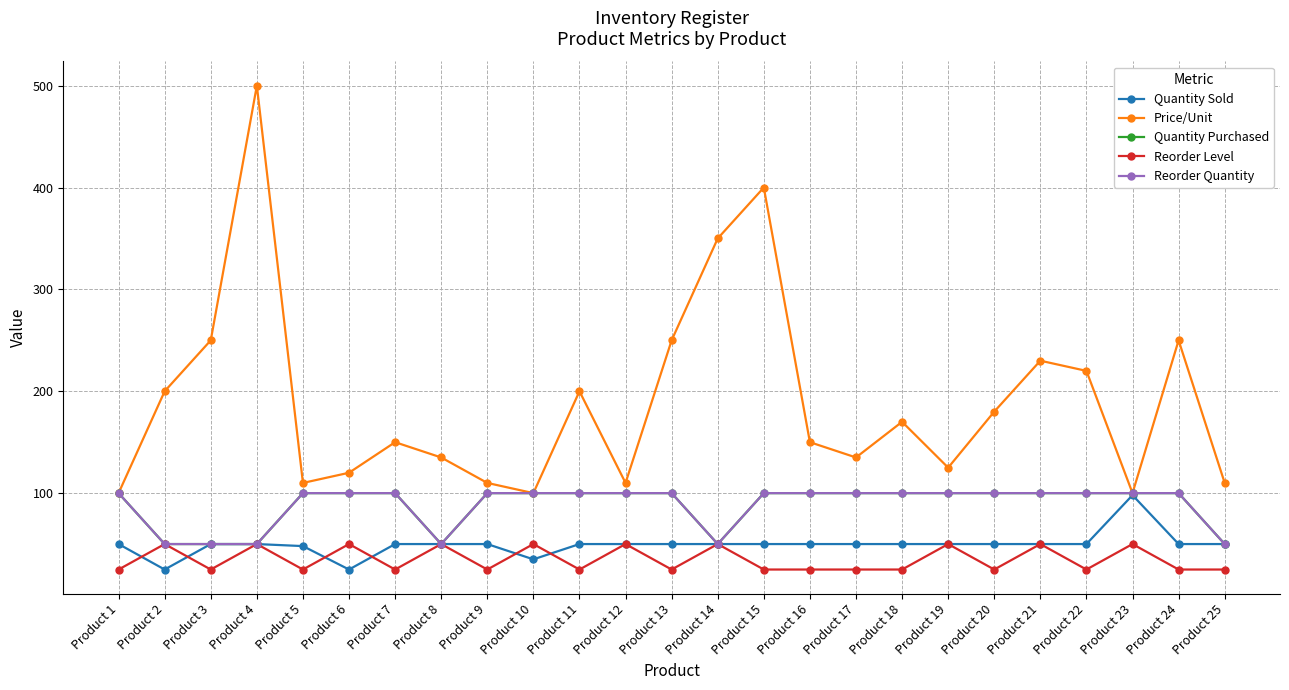

Is it true that Quantity Purchased equals 63 at Product 15?

False